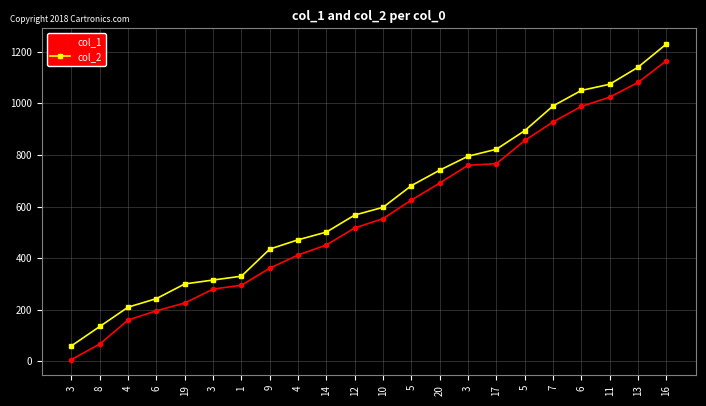

At which label does col_2 reach its minimum?

3